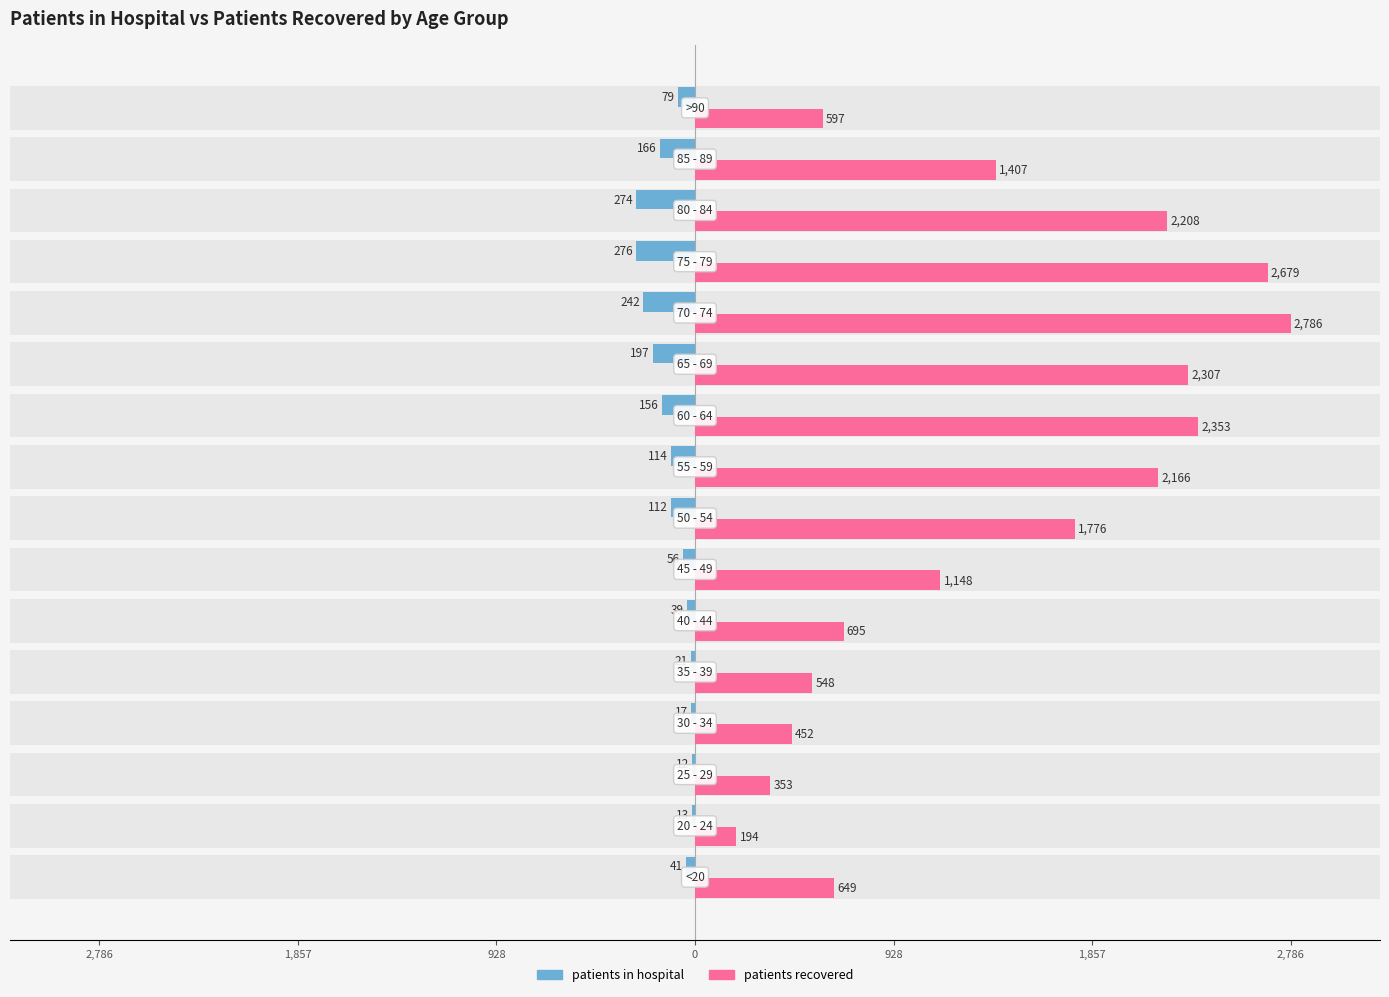

How many bars are there in each group?

2